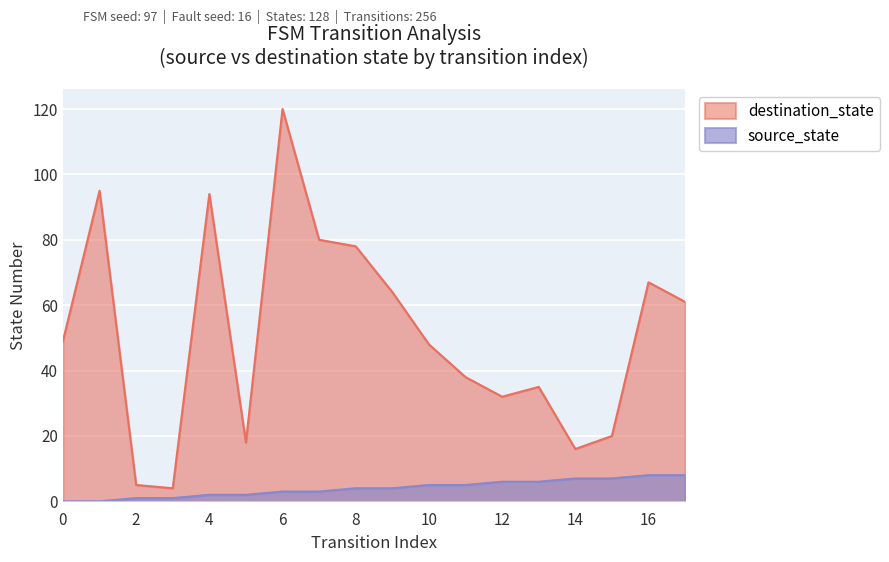

What are all the series names shown in the legend?

destination_state, source_state